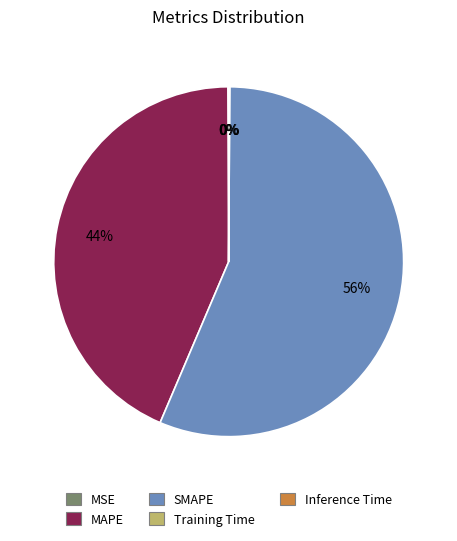

Is there any slice that represents more than half of the pie?

Yes